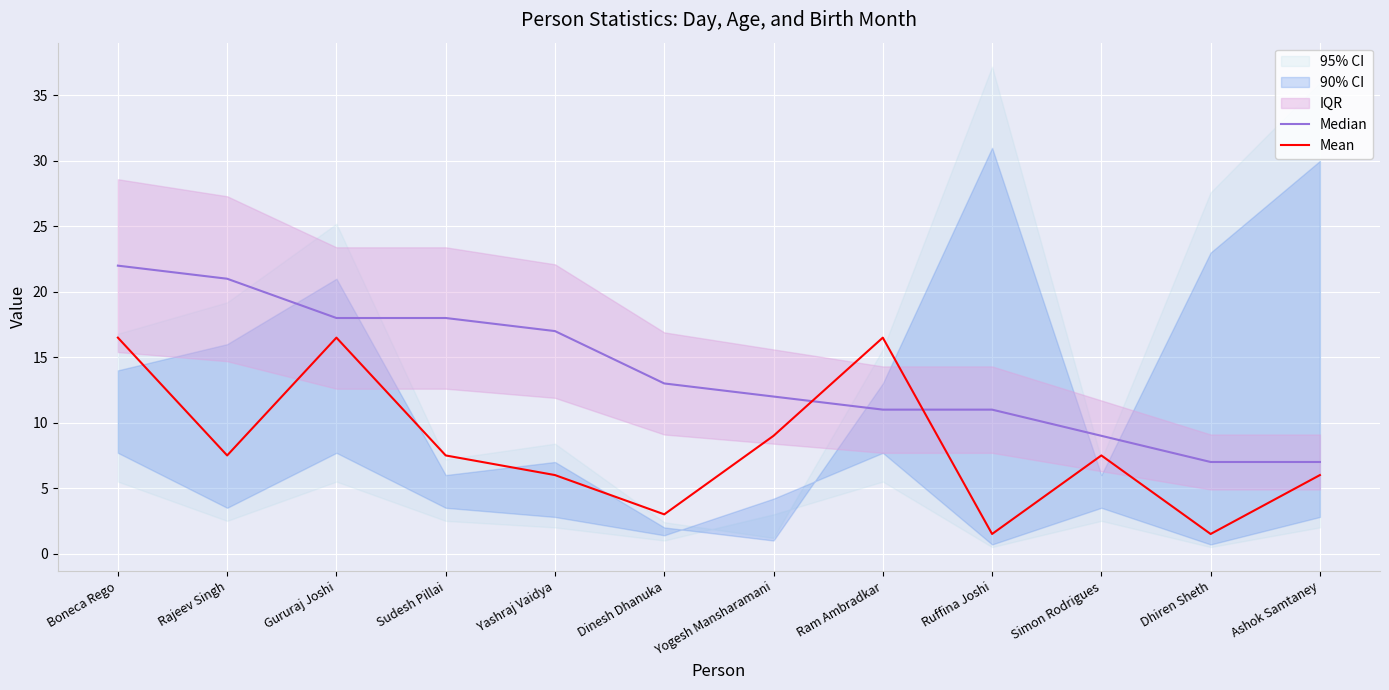

In Mean, how many points are higher than both neighbors (excluding endpoints)?

3